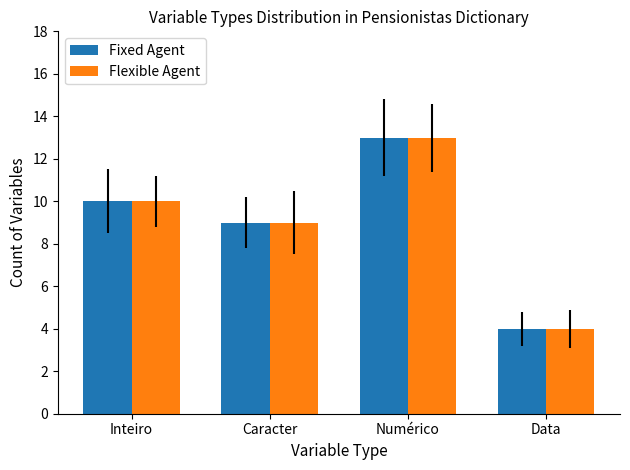

At which category is the sum across all series the highest?

Numérico